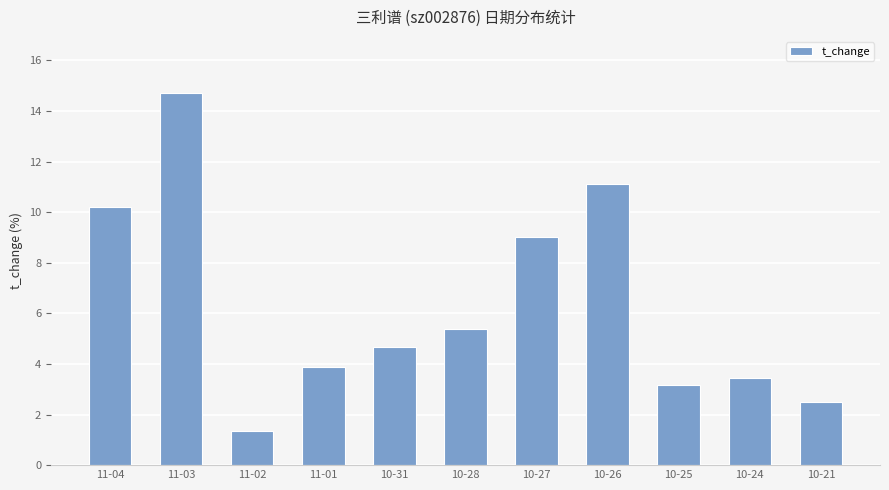

What is the sum of all values?

69.4